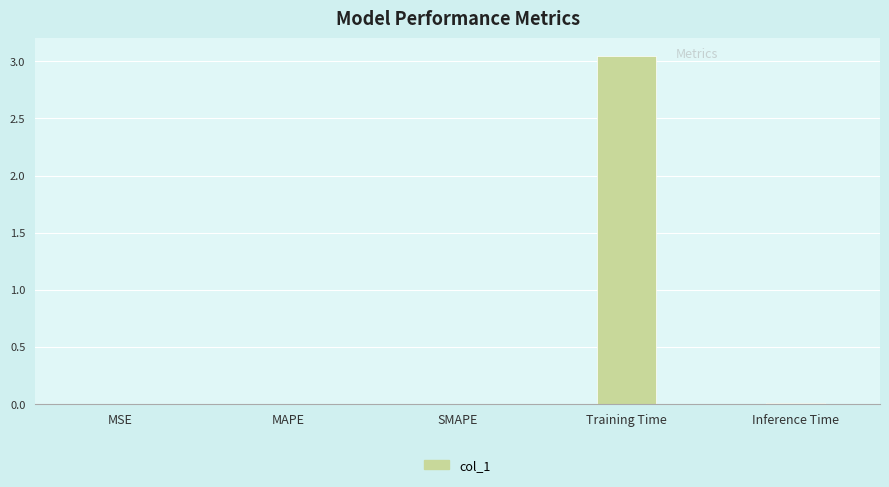

Is it true that the value at Training Time is 1.6?

False